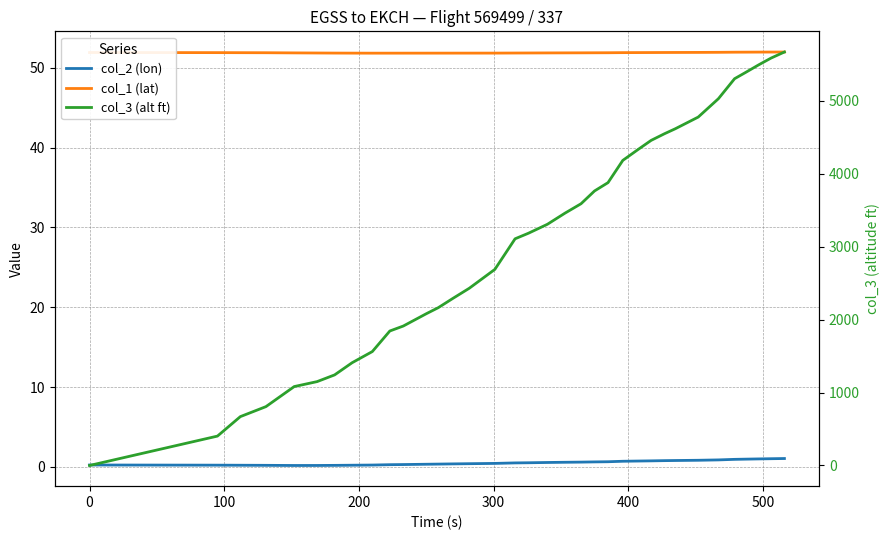

What is the average value of the col_1 (lat) series?

51.9